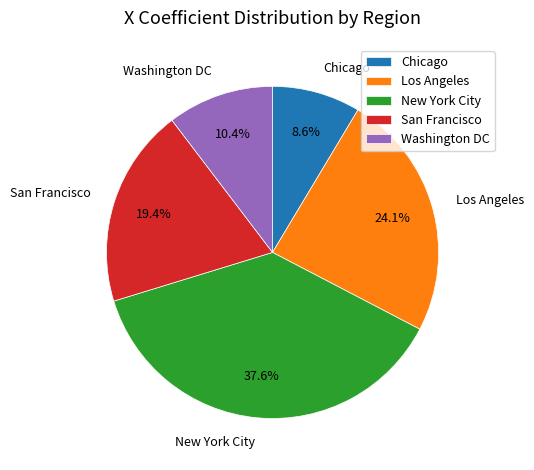

Does Washington DC represent more than half of the total?

No